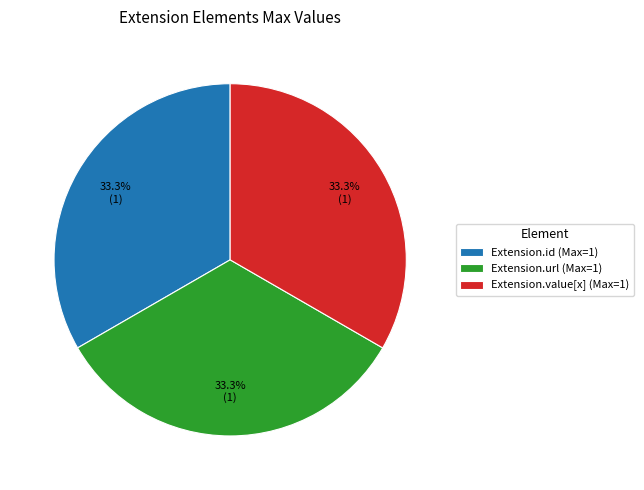

Is Extension.id (Max=1) the majority of the pie?

No